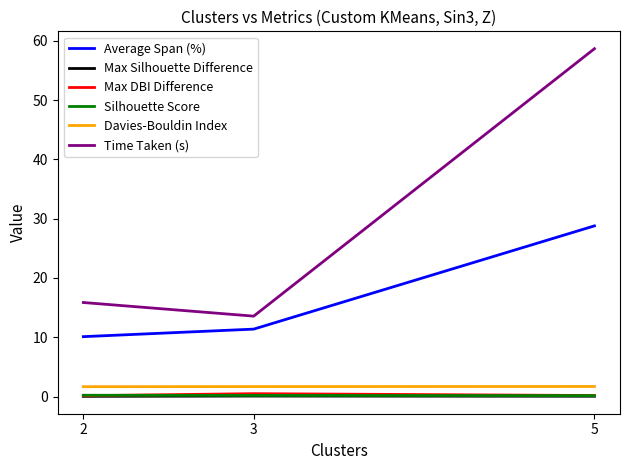

The Max Silhouette Difference series shows 0.0 at 5. True or false?

True